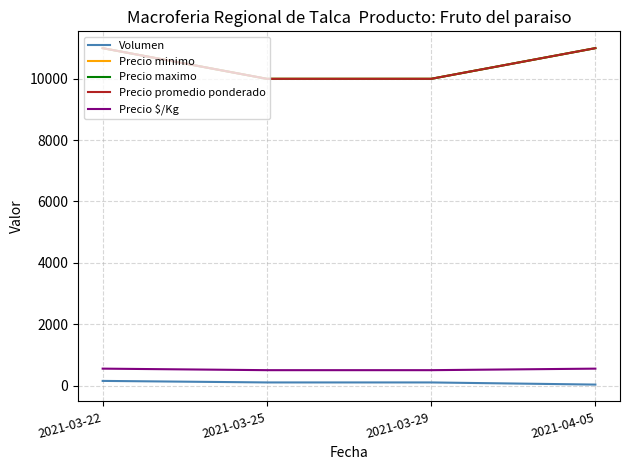

List the labels in order of Precio promedio ponderado value, largest first.

2021-03-22, 2021-04-05, 2021-03-25, 2021-03-29